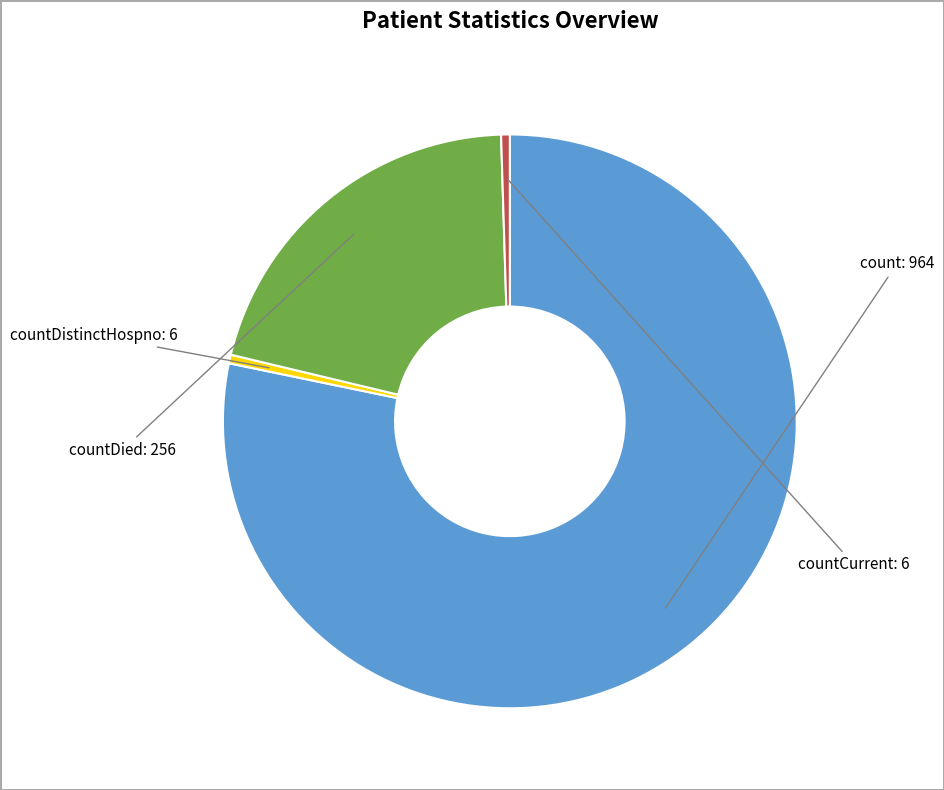

Is there any slice that represents more than half of the pie?

Yes